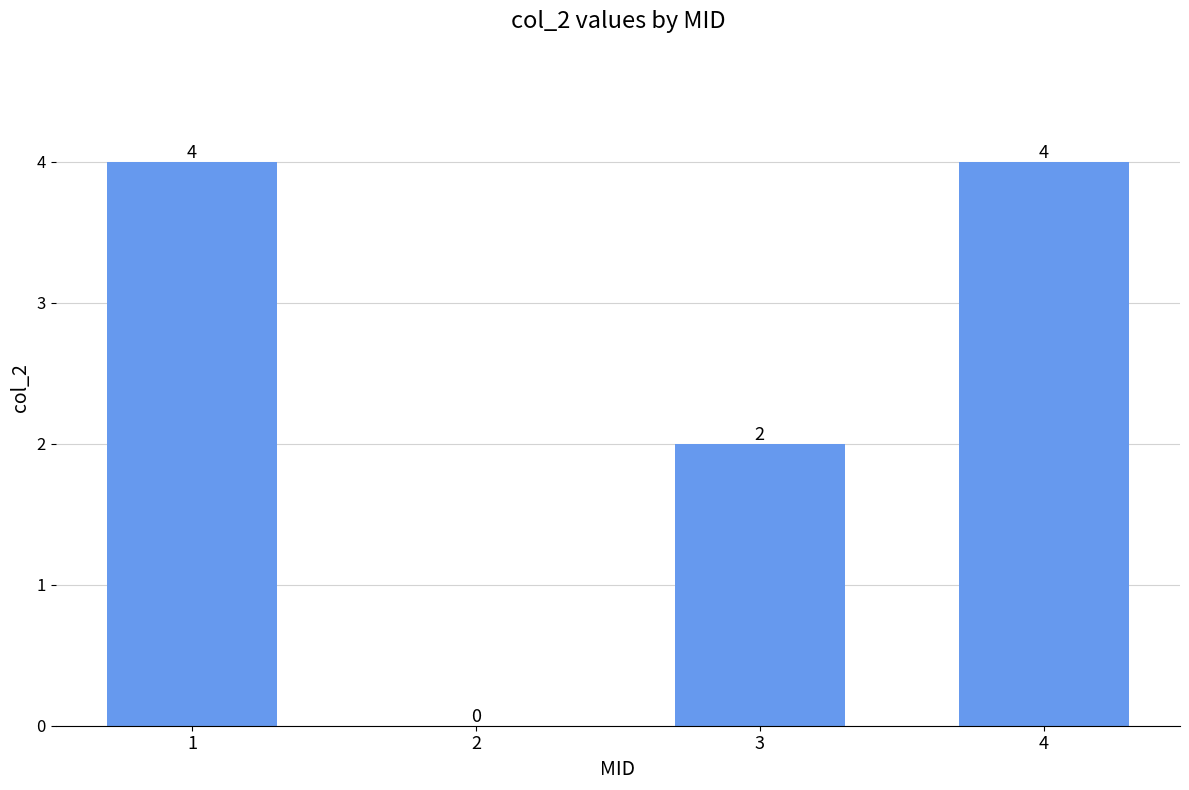

True or false: the data shows 2 at 2.

False